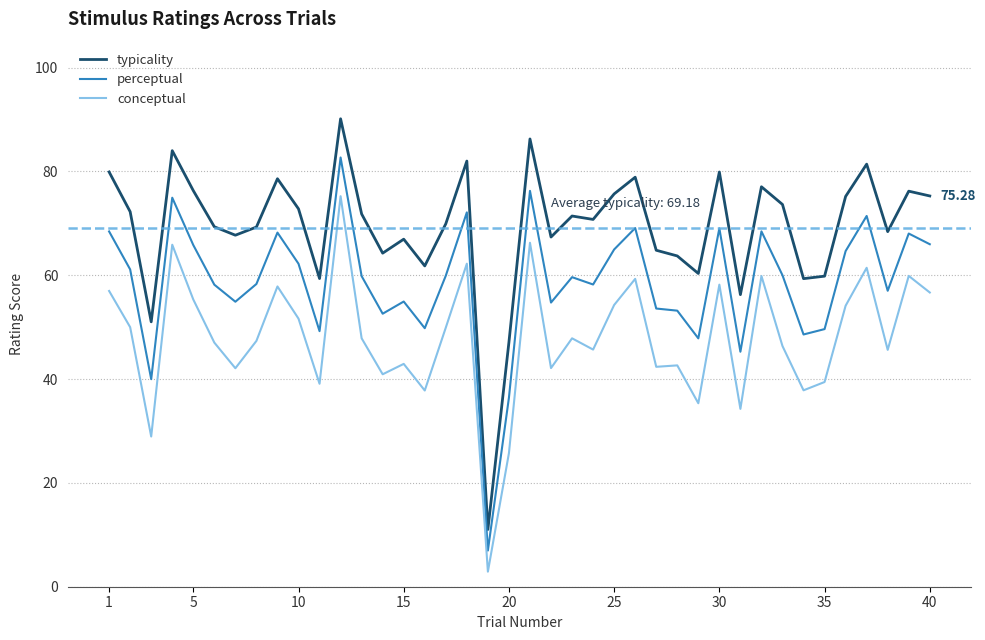

Which series has the largest range (max minus min)?

typicality